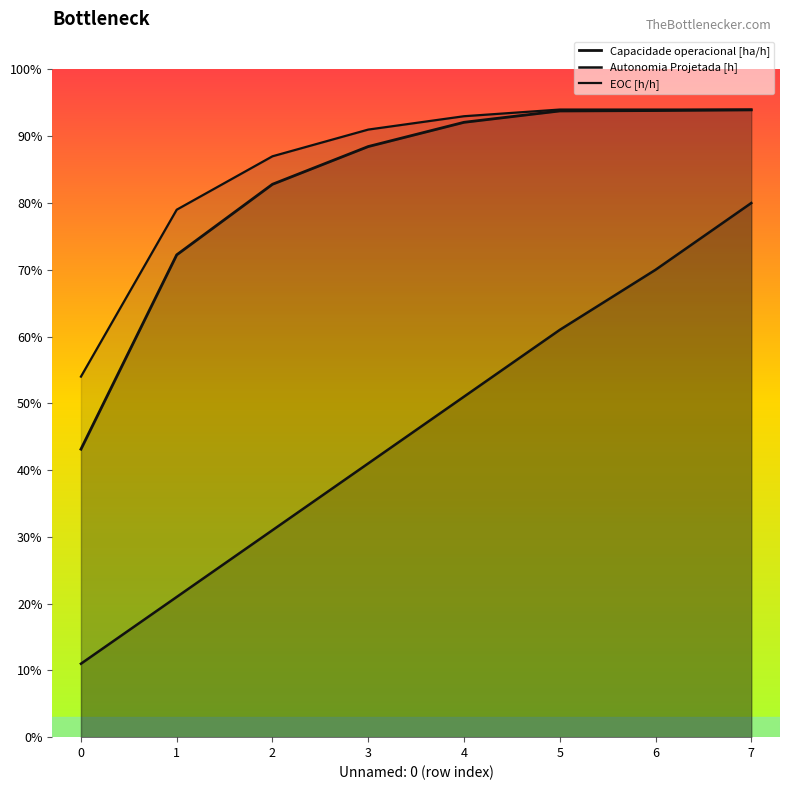

What value does the Capacidade operacional [ha/h] series have at 7?

0.9